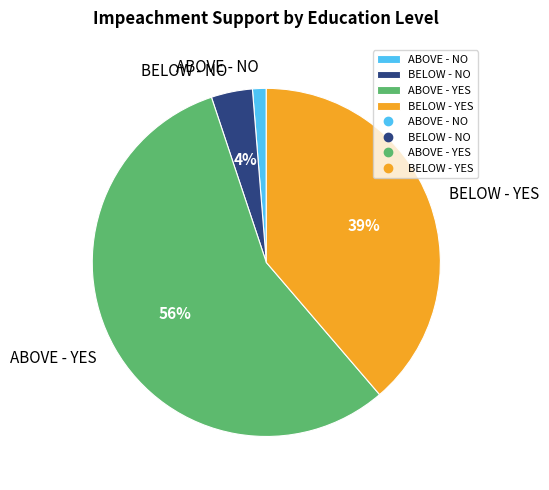

To the nearest percent, what percentage of the pie is BELOW - YES?

39%